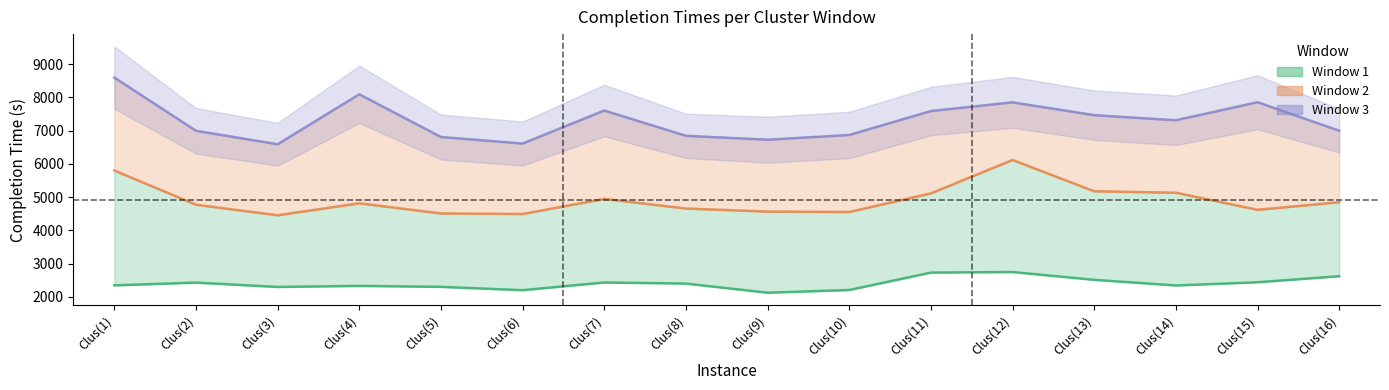

How many values in the Completion Time for Window 1 series exceed 2403?

7